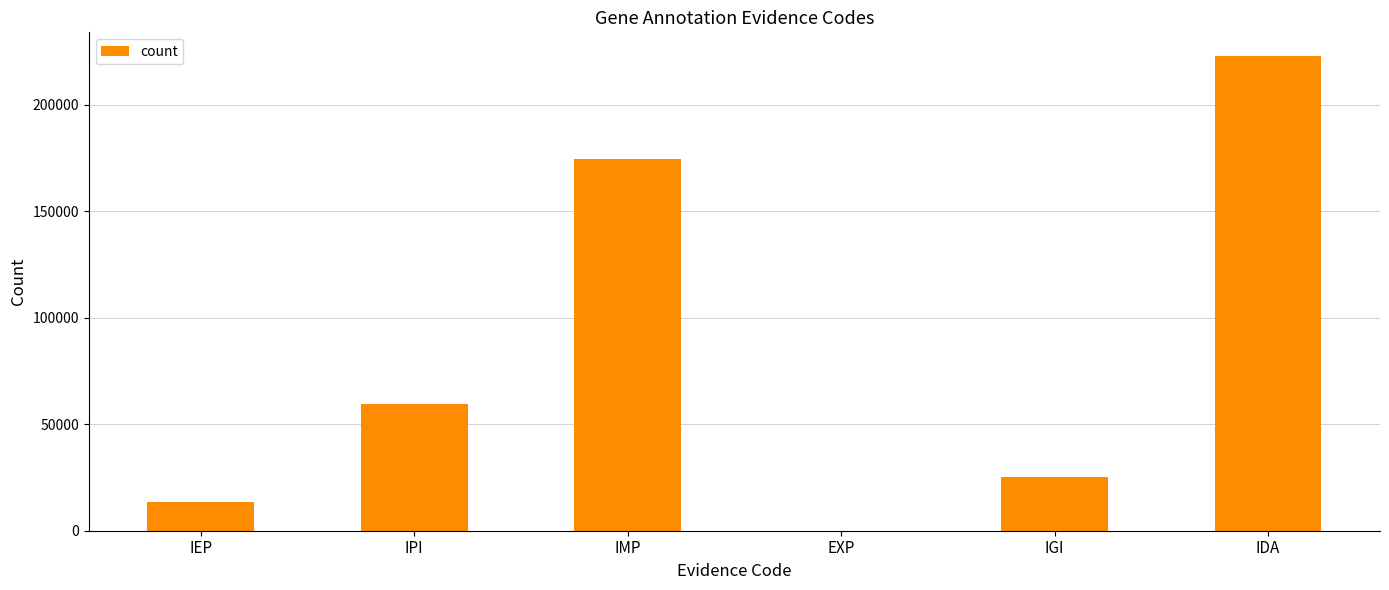

Are the bars grouped side by side (vs. stacked)?

No